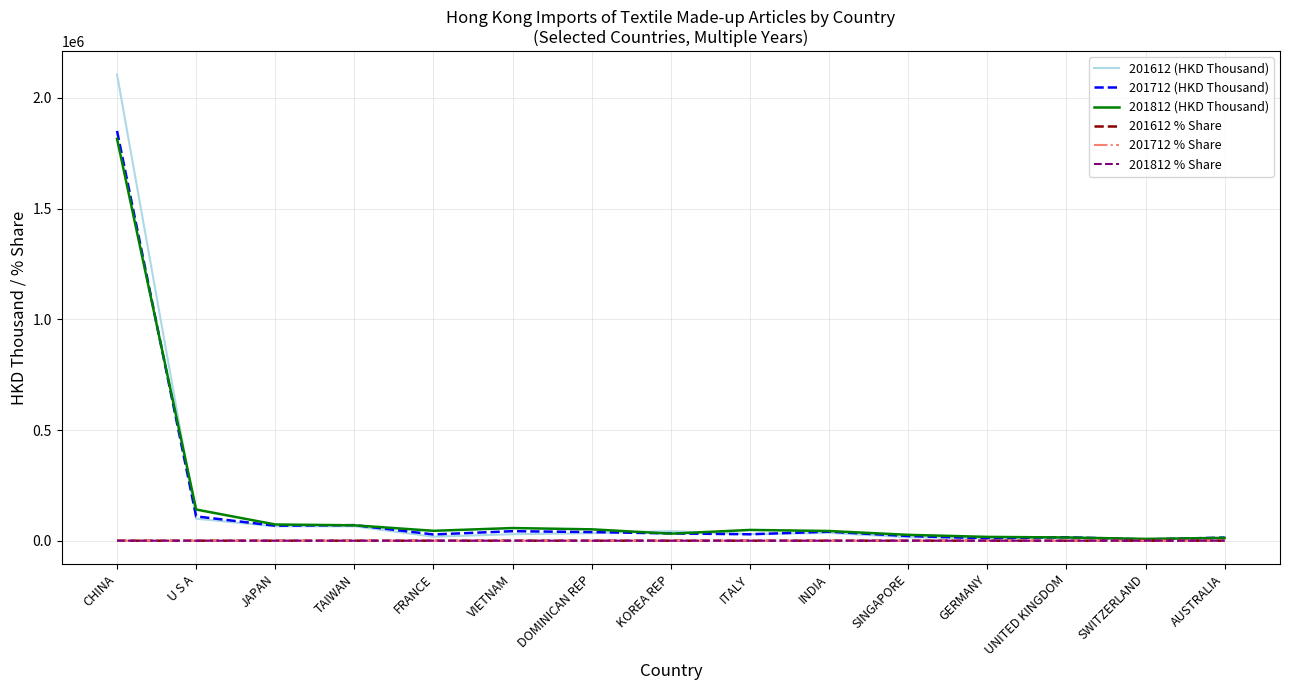

How many series are shown in this chart?

6